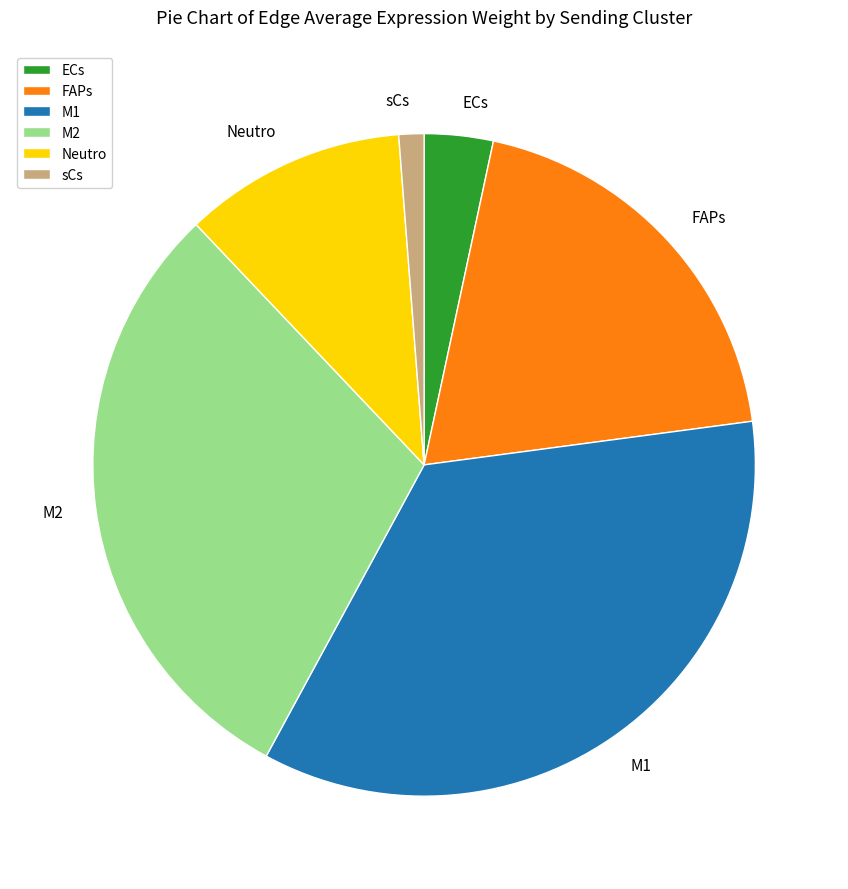

How many segments does this pie chart have?

6